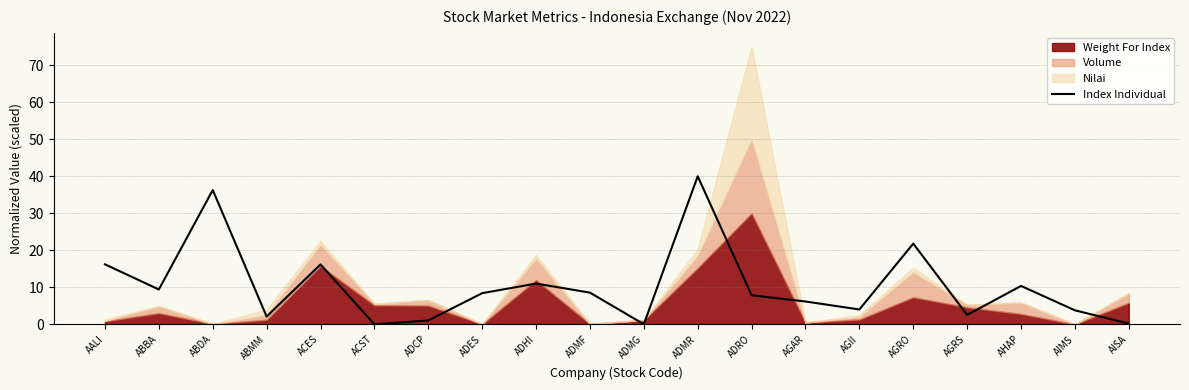

True or false: Index Individual has a value of 2.5 at AGRS.

True